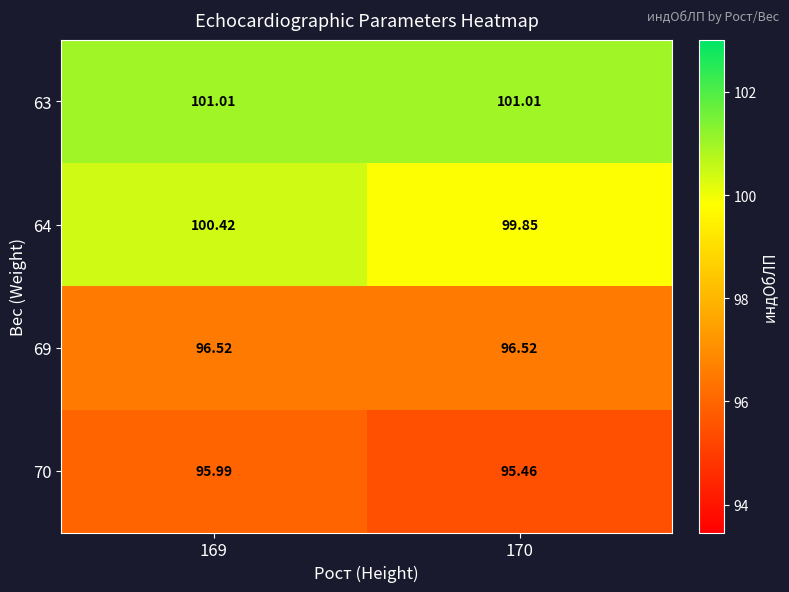

At how many categories does at least one series exceed 100?

2